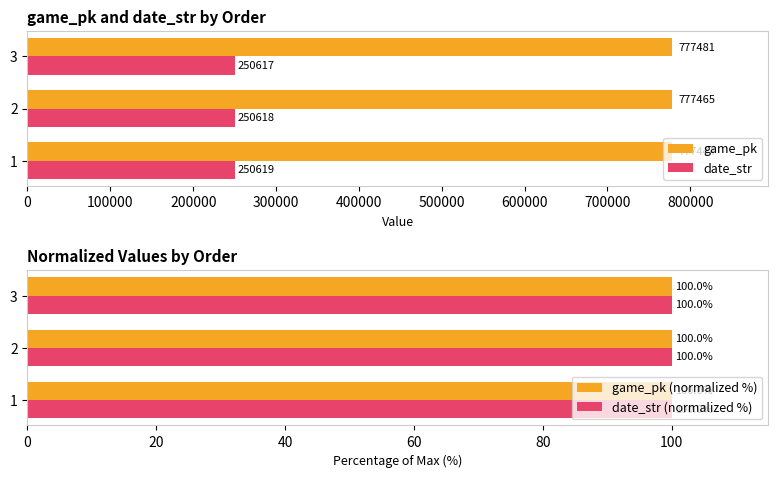

The value of game_pk at 2 is 777465. True or false?

True